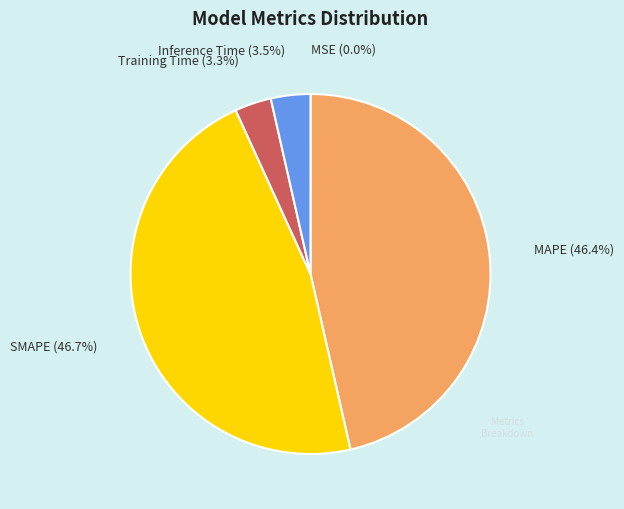

Which has a higher value, SMAPE or Training Time?

SMAPE